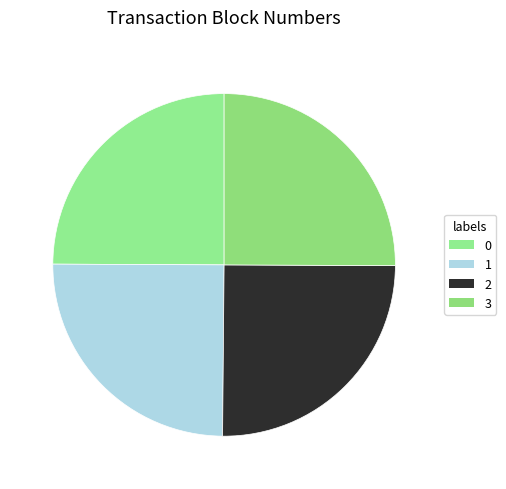

How many slices are in this pie chart?

4